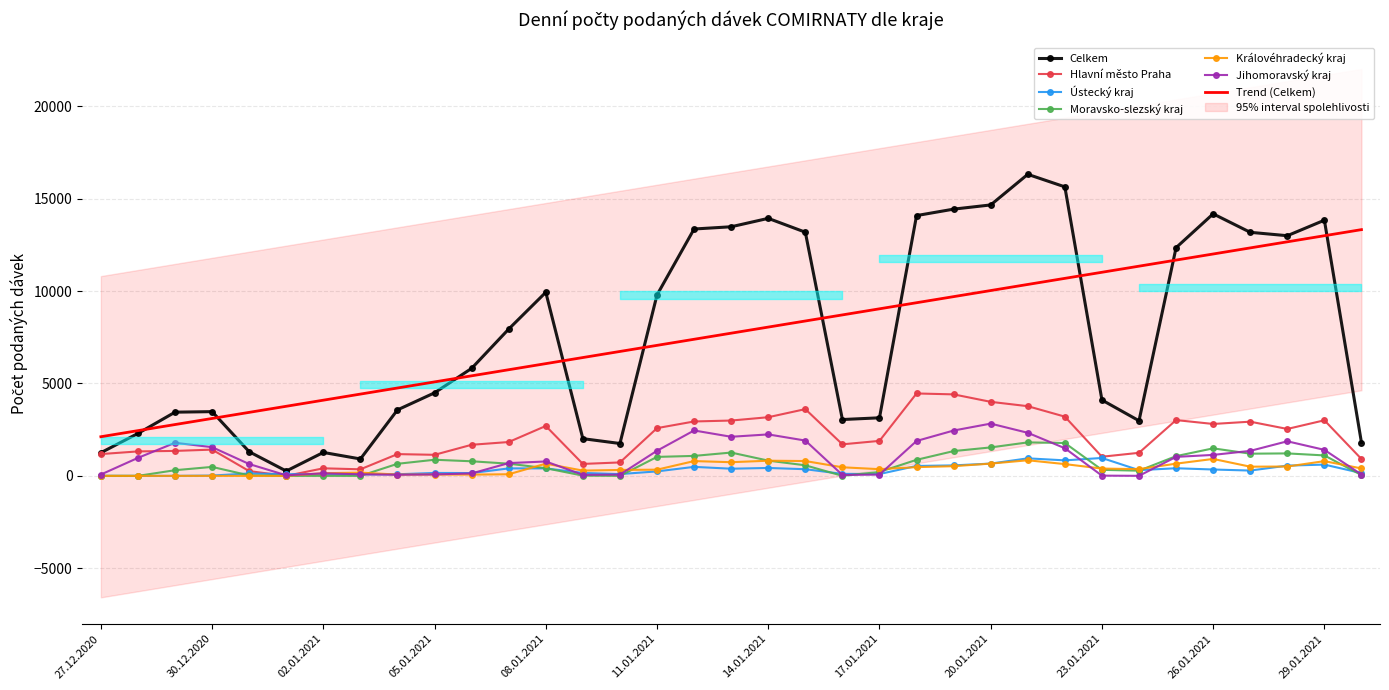

True or false: Celkem has more than 1 interior local peaks.

True